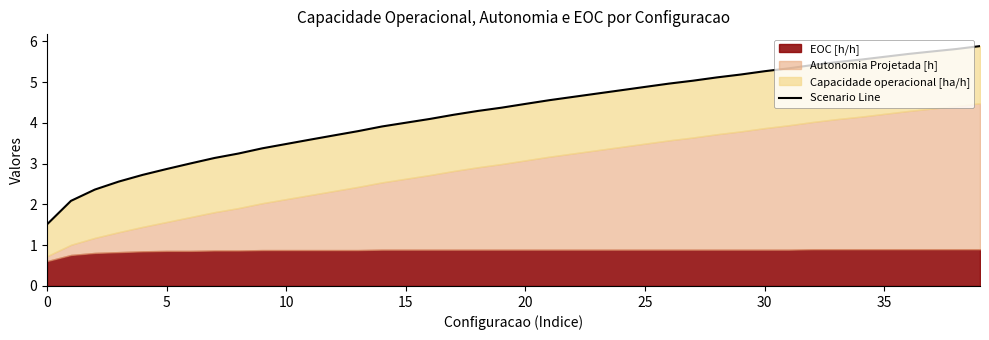

How many data points are less than 4?

15